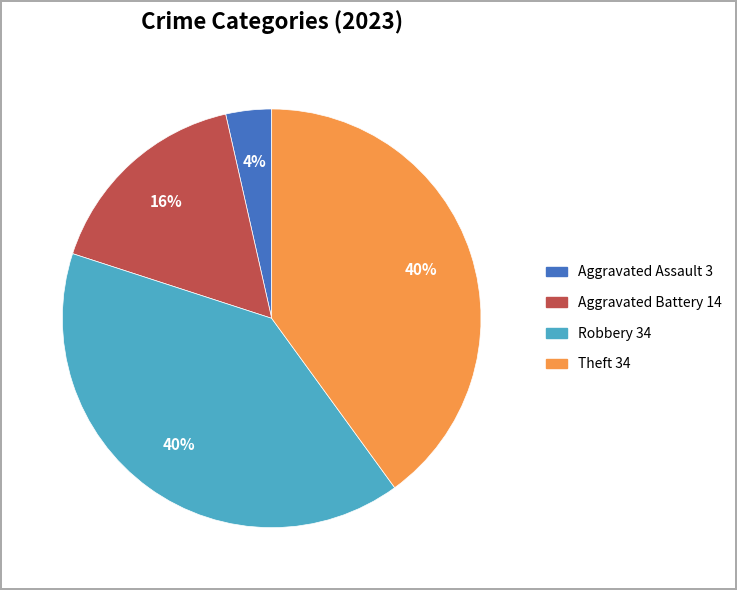

Does any single category account for the majority?

No